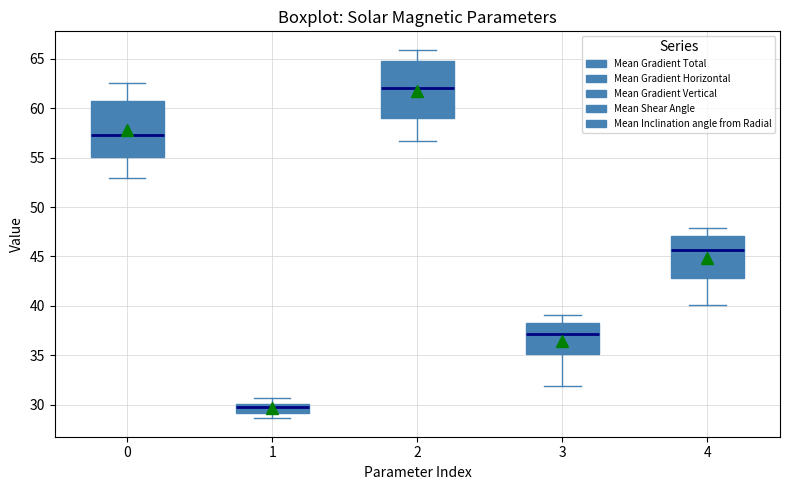

Reading left to right, read every box against the y-axis: the position of its median line, the range the box covers, and the ends of its whiskers. The values are not printed on the chart, so give them approximately, as read against the axis.

0: median 57.5, box 55.0 to 60.5, whiskers 53.0 to 62.5
1: median 30.0 (inside the box), box 29.0 to 30.0, whiskers 28.5 to 30.5
2: median 62.0, box 59.0 to 65.0, whiskers 56.5 to 66.0
3: median 37.0, box 35.0 to 38.0, whiskers 32.0 to 39.0
4: median 45.5, box 43.0 to 47.0, whiskers 40.0 to 48.0